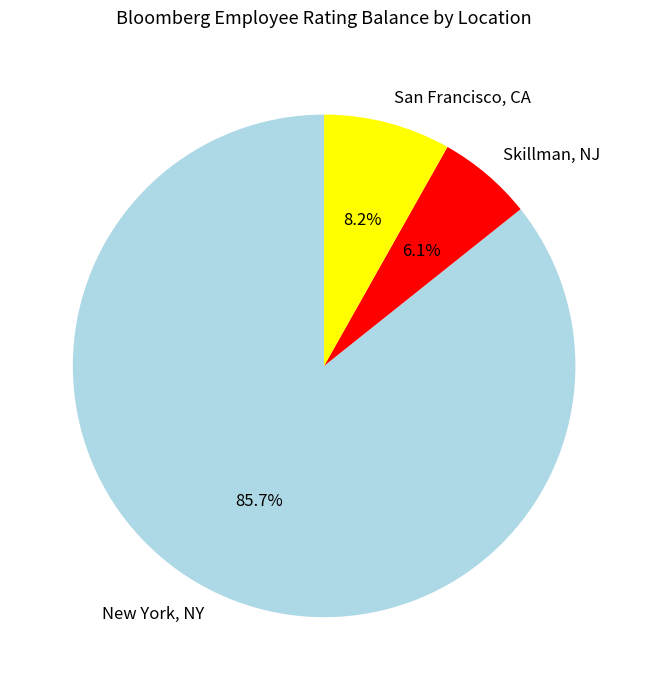

Does New York, NY represent more than half of the total?

Yes